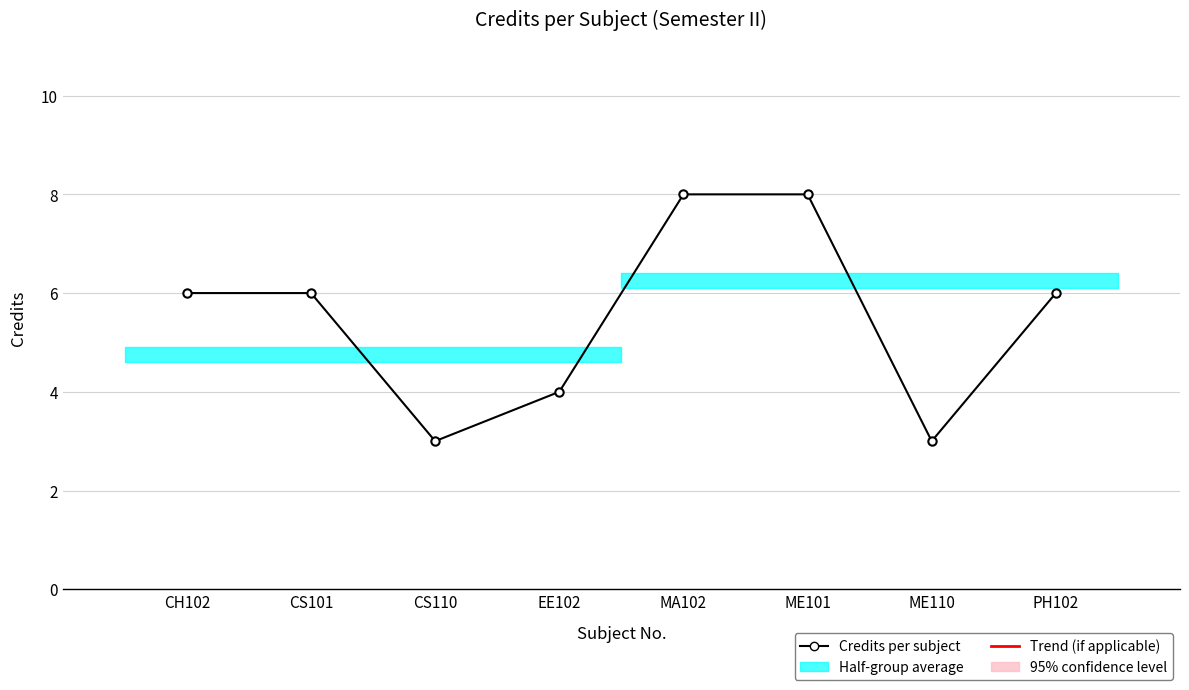

At which category does the chart reach its peak across all series?

MA102